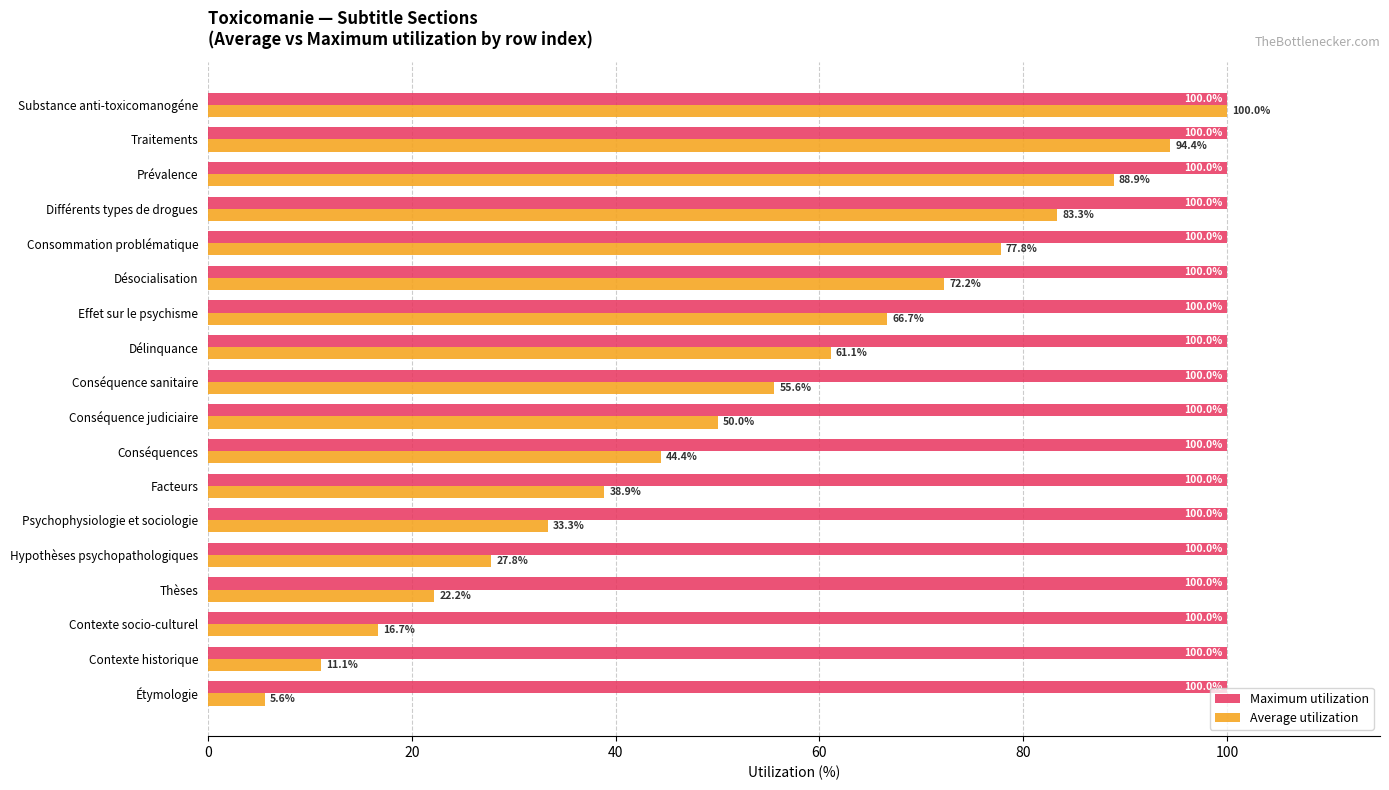

Between Contexte historique and Contexte socio-culturel, which series saw the biggest shift?

Average utilization